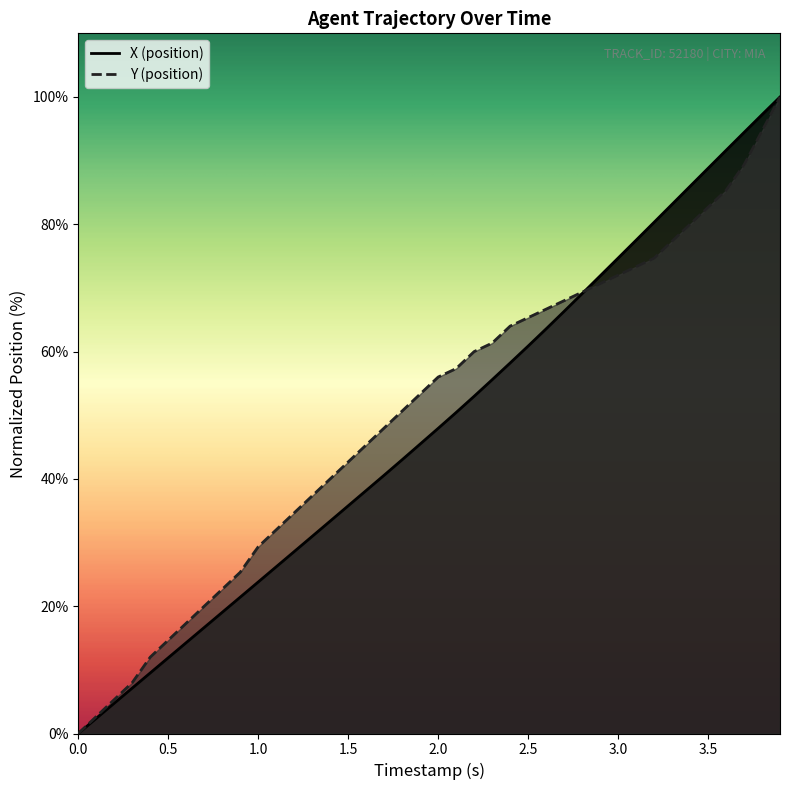

What is the average value of the X series?

48.1